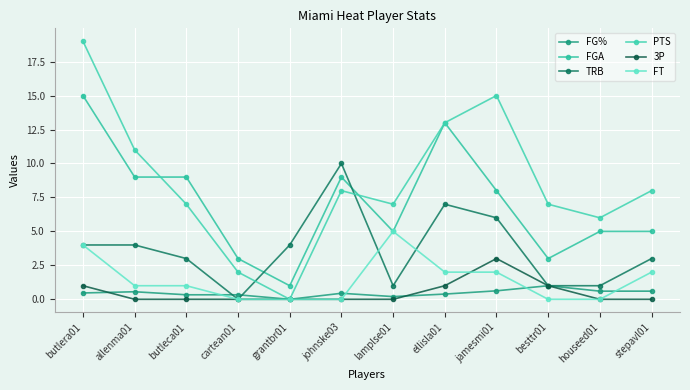

What is the sum of all TRB values?

44.0